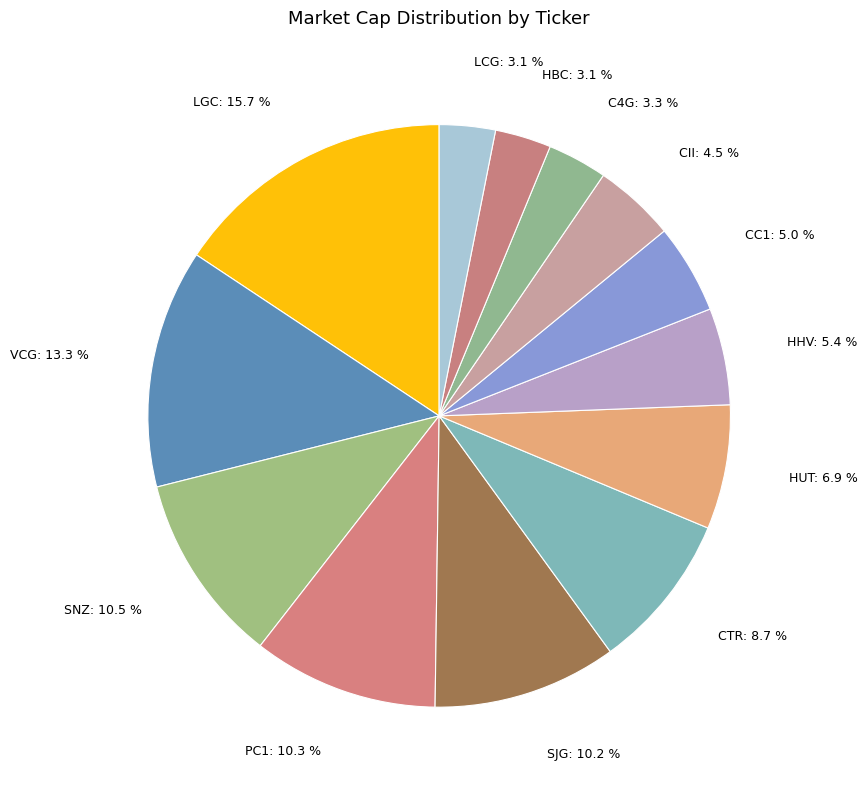

Rank the categories by value from highest to lowest.

LGC, VCG, SNZ, PC1, SJG, CTR, HUT, HHV, CC1, CII, C4G, HBC, LCG